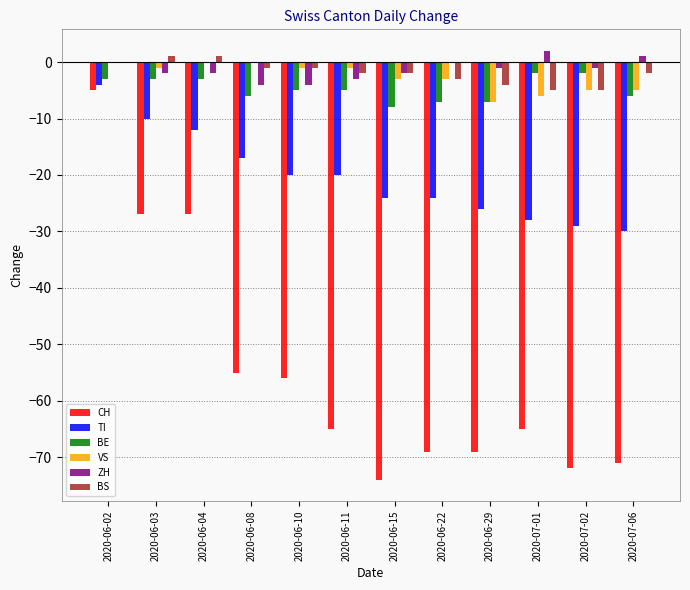

What are all the series names shown in the legend?

CH, TI, BE, VS, ZH, BS